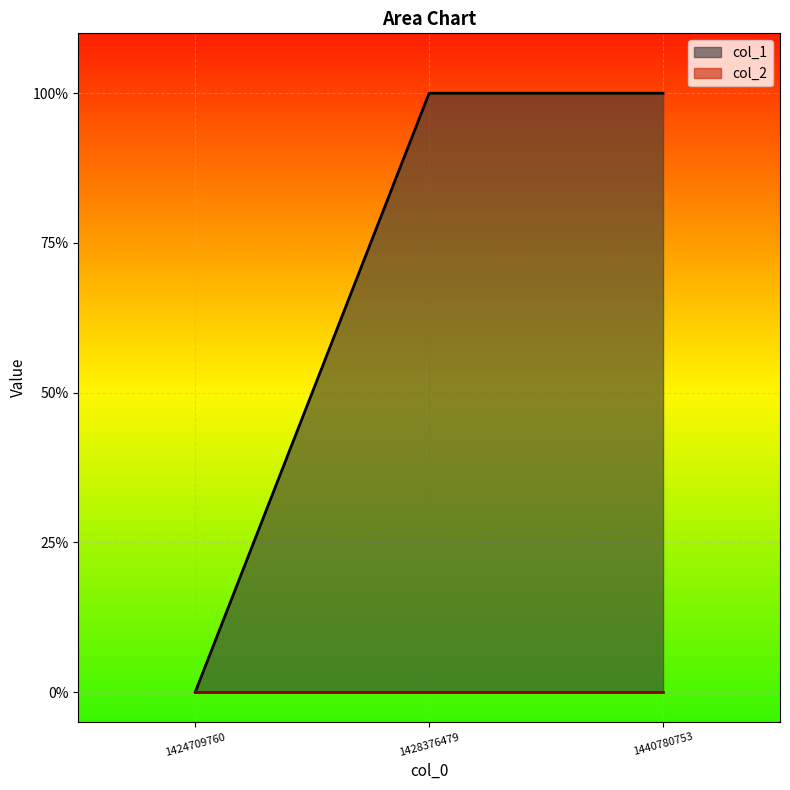

At which label is the value closest to 0?

1424709760